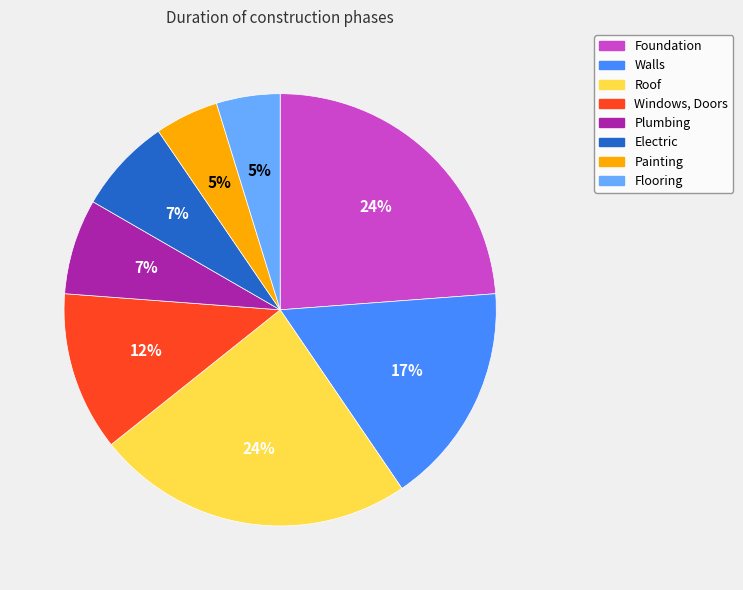

Combined, do Walls and Painting account for over 50%?

No